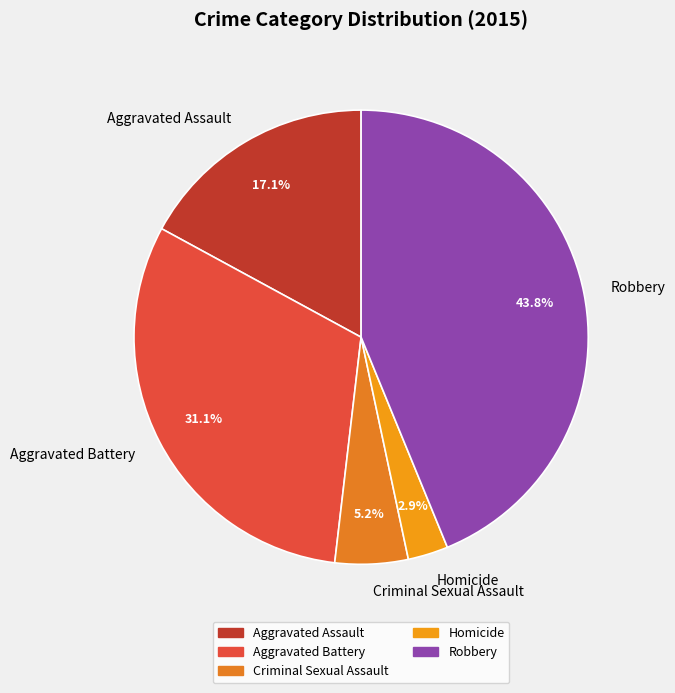

Which slice is the smallest?

Homicide